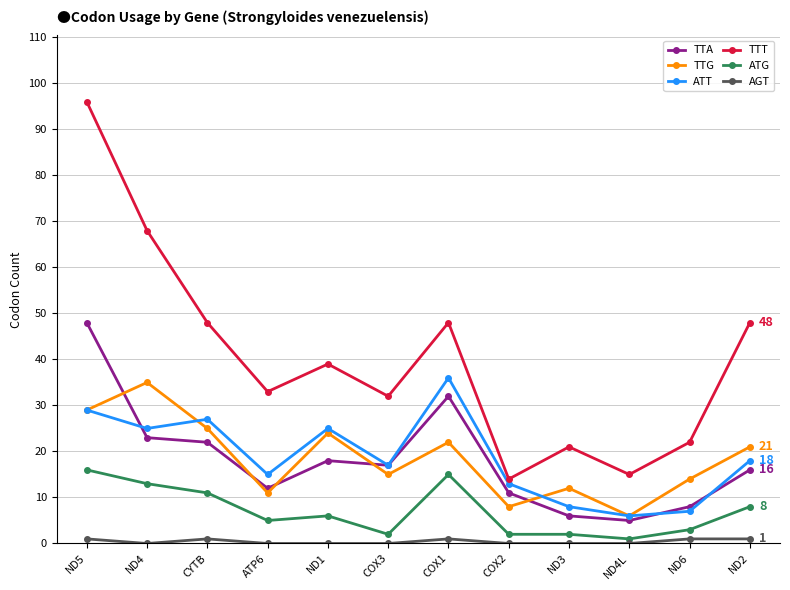

True or false: TTT and ATG intersect in this chart.

False